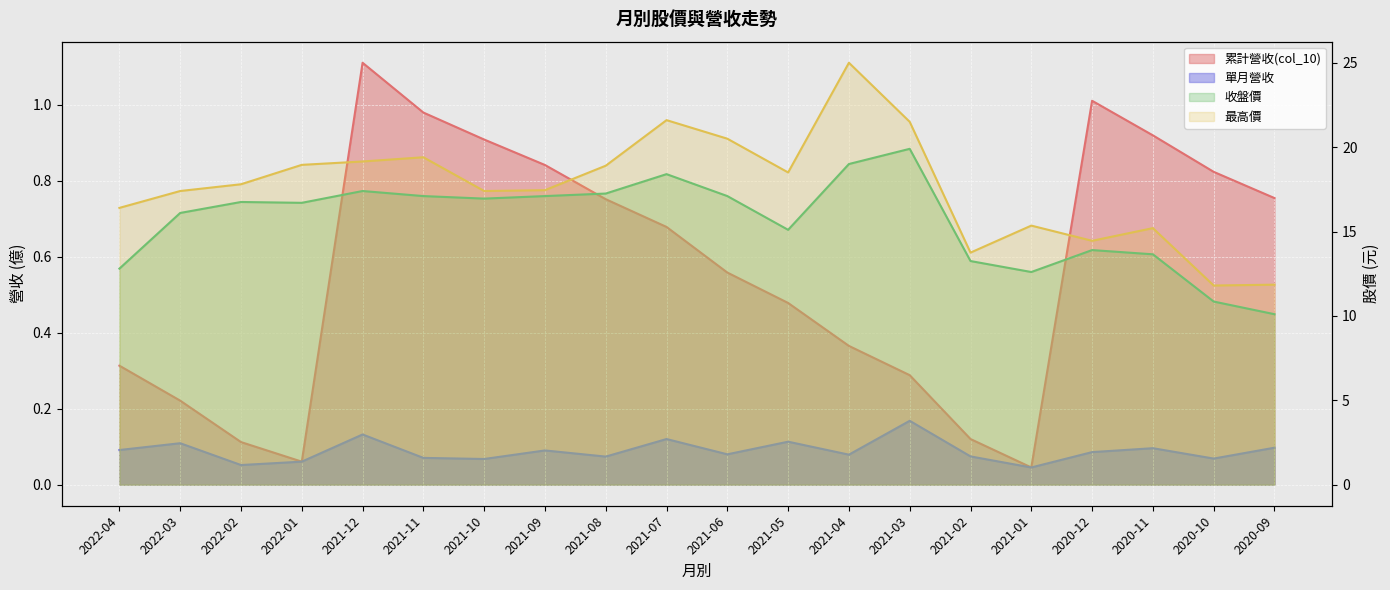

At which label does 收盤價 first exceed 16?

2022-03